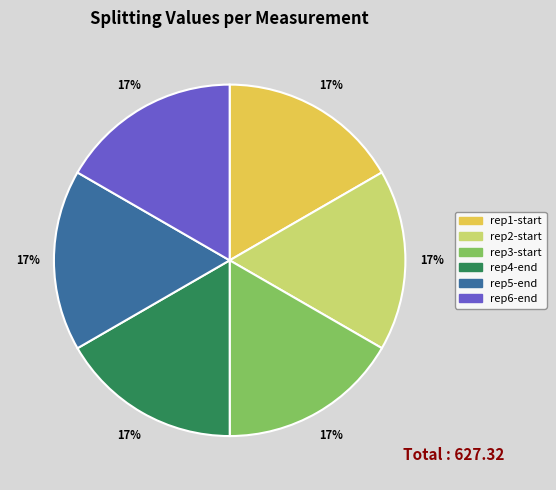

What percentage is the rep3-start slice, to the nearest percent?

17%